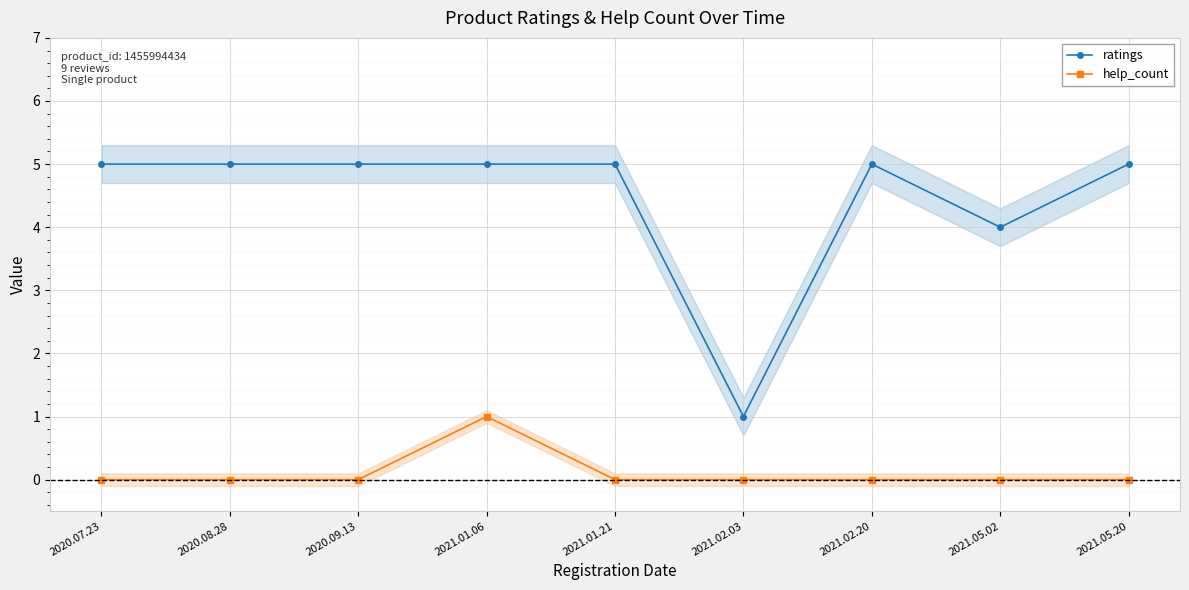

Which series has the largest range (max minus min)?

ratings